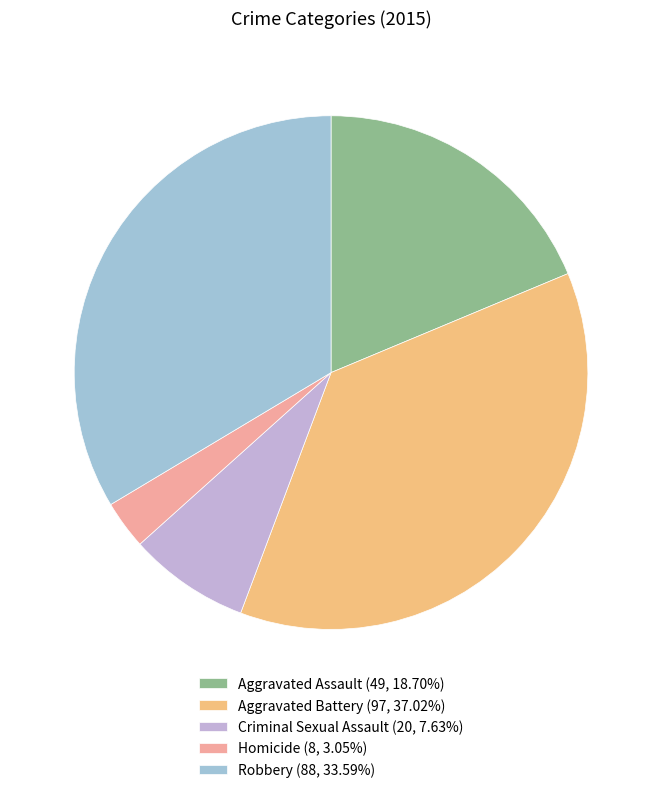

Count the number of slices in the pie.

5